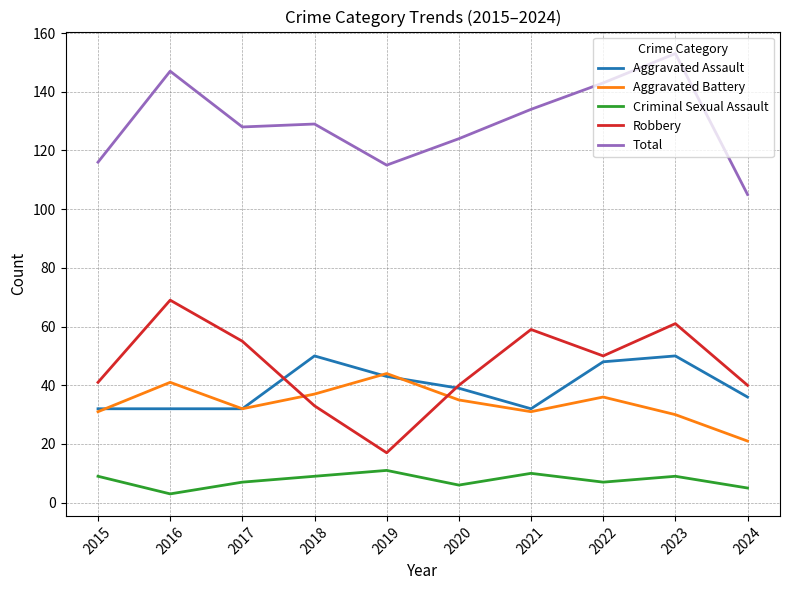

After their last crossing, which series has the higher values: Robbery or Aggravated Battery?

Robbery